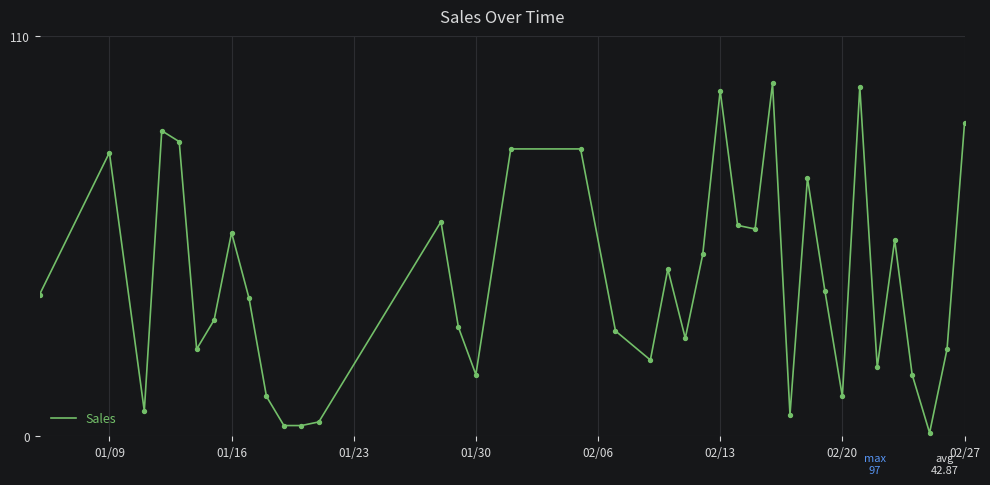

What is the maximum value shown in the chart?

97